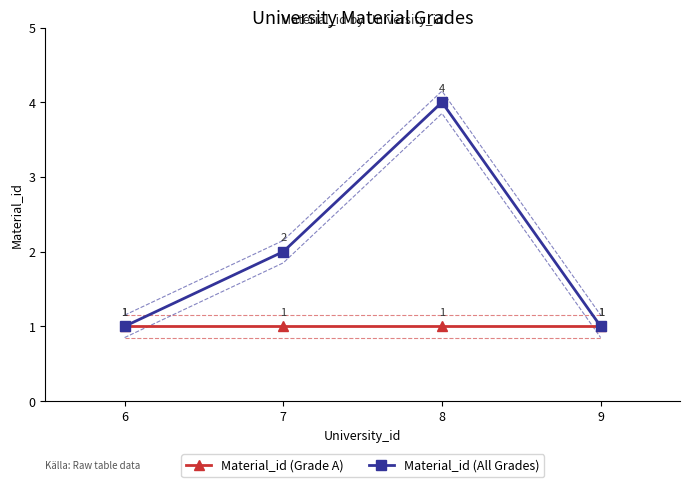

What are all the series names shown in the legend?

Material_id (Grade A), Material_id (All Grades)